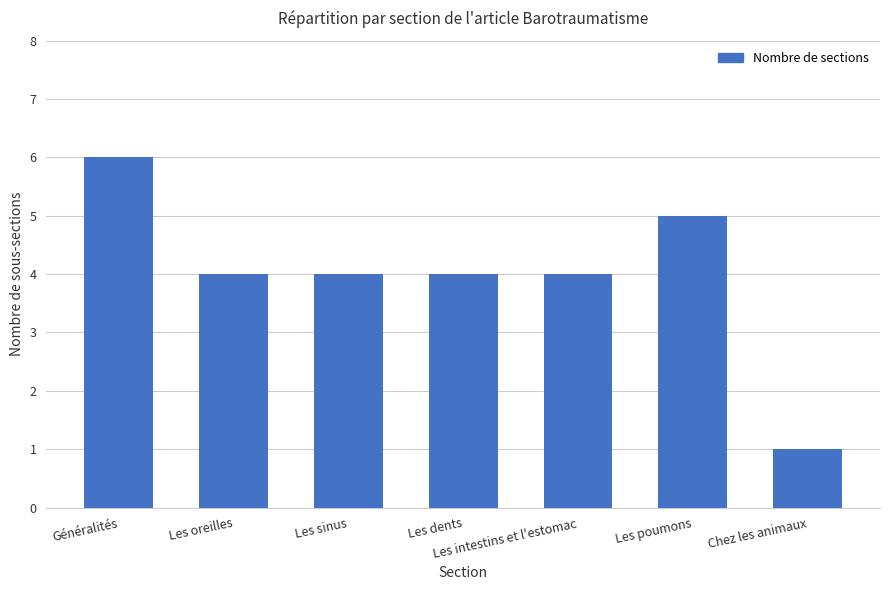

What is the average value?

4